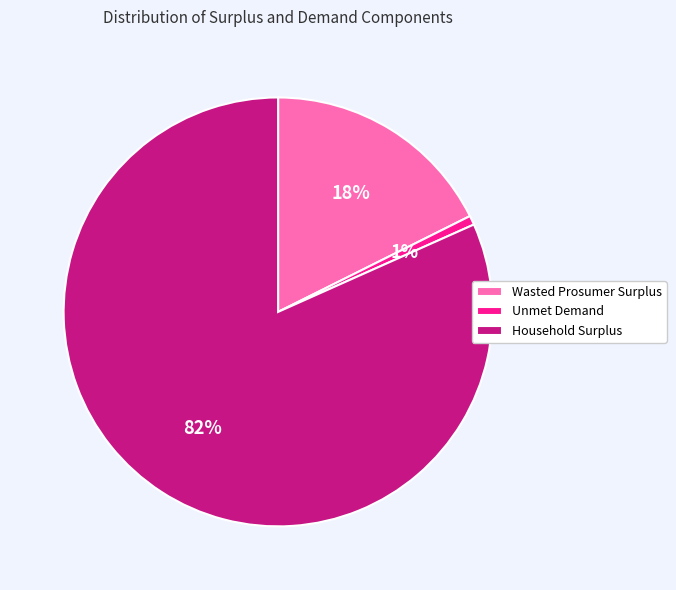

Between Unmet Demand and Household Surplus, which is larger?

Household Surplus